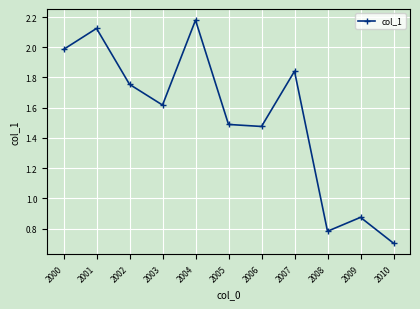

List the labels in order of value, largest first.

2004, 2001, 2000, 2007, 2002, 2003, 2005, 2006, 2009, 2008, 2010